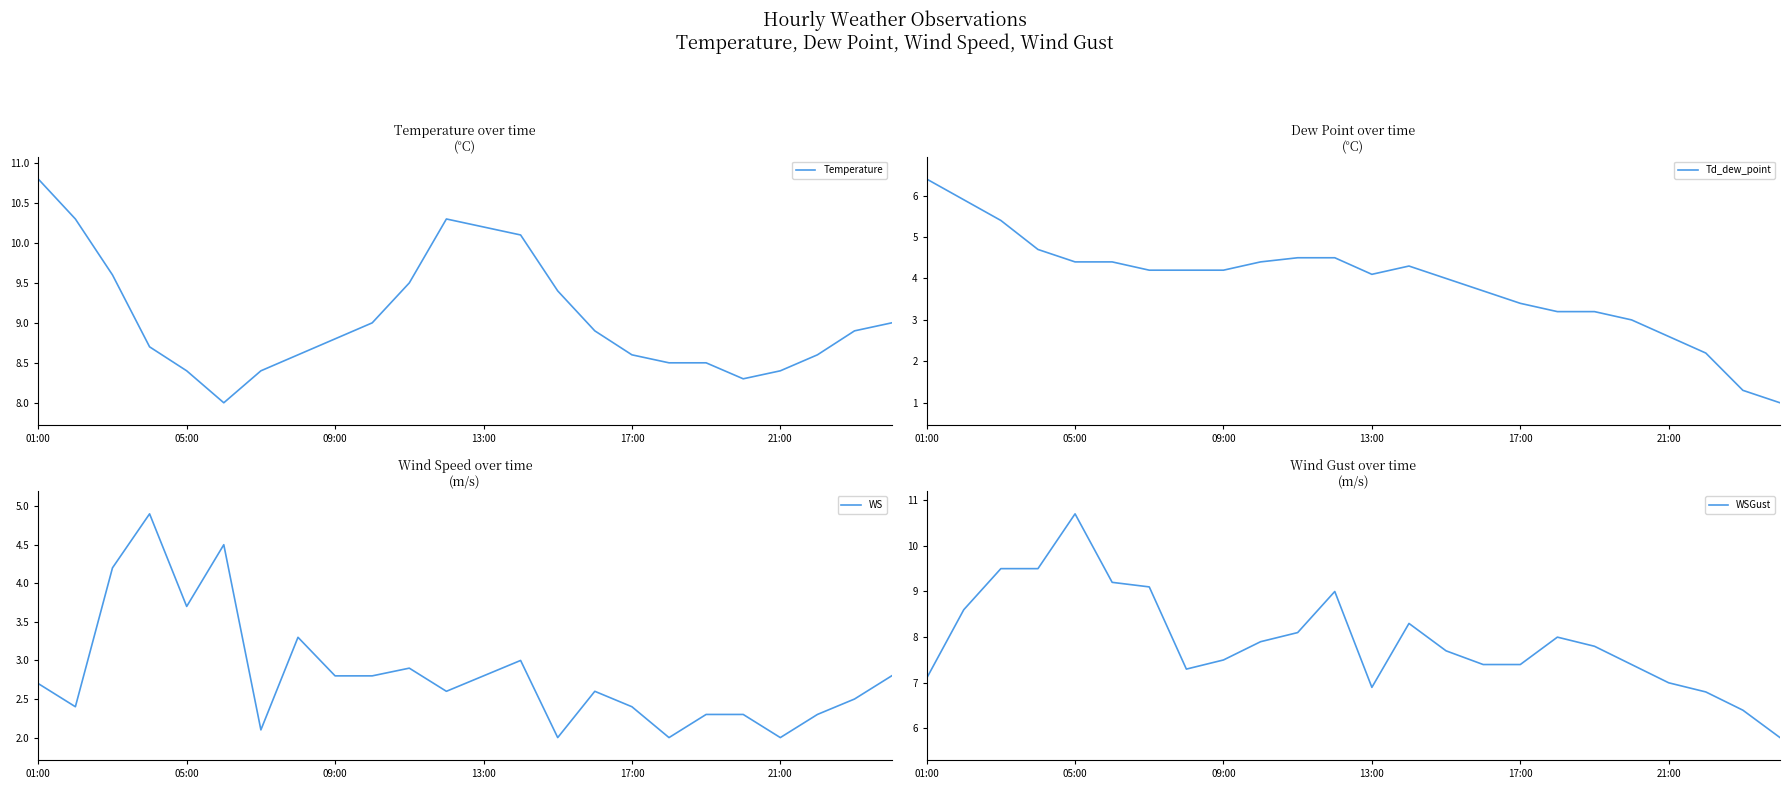

What is the highest value of the WSGust series?

10.7